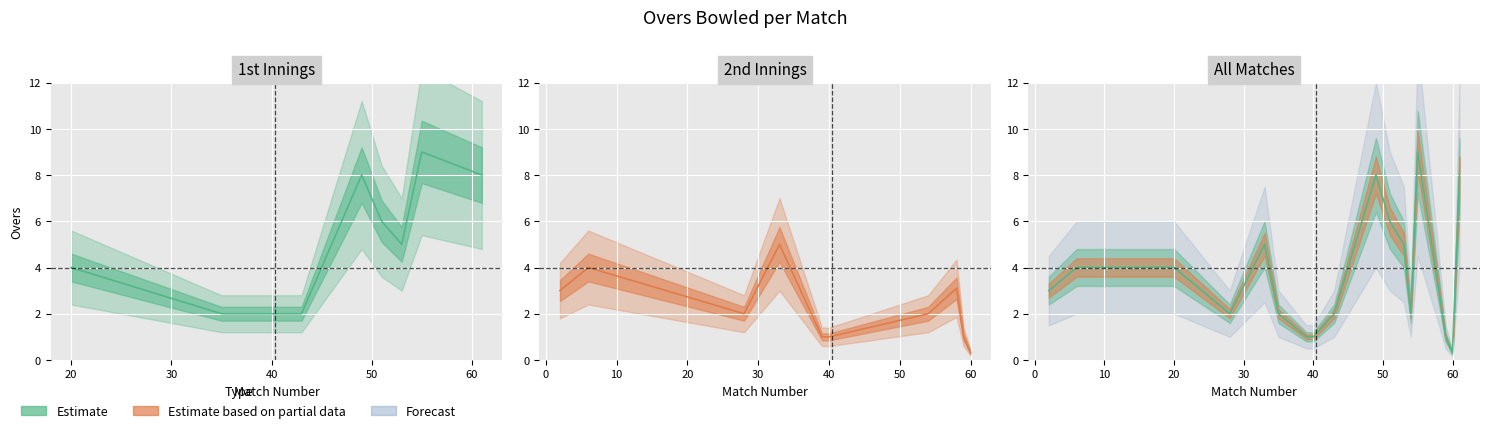

Which label corresponds to the smallest value in the chart?

60